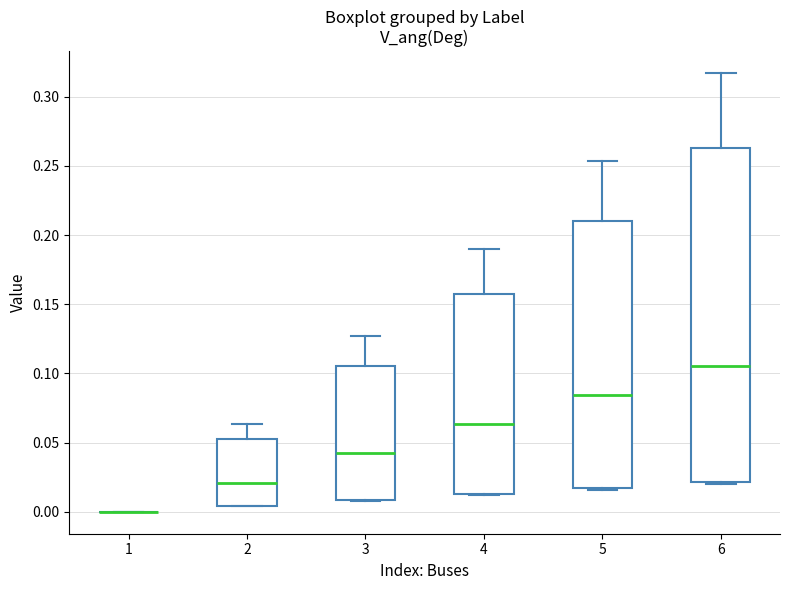

Comparing the boxes themselves (not the whiskers), which one is the tallest?

6